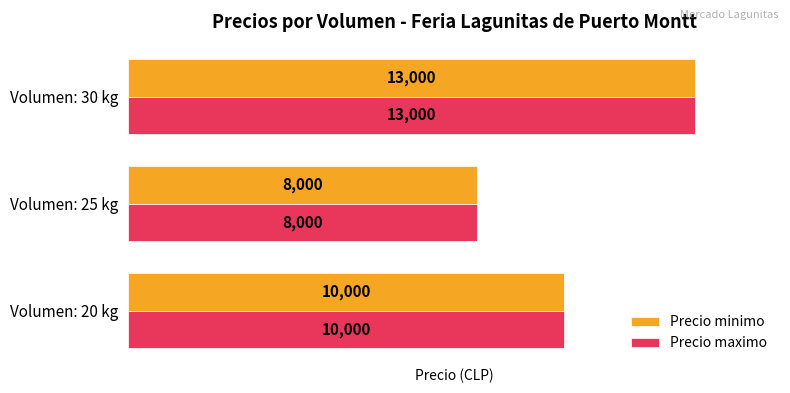

Rank the categories by Precio minimo value from lowest to highest.

Volumen: 25 kg, Volumen: 20 kg, Volumen: 30 kg